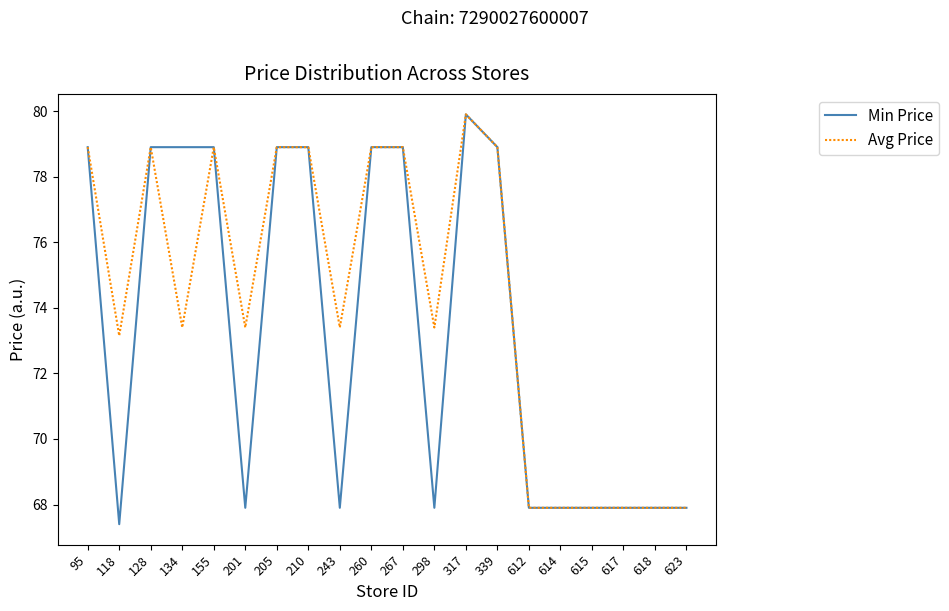

Rank the series at 118 from lowest to highest value.

Min Price, Avg Price